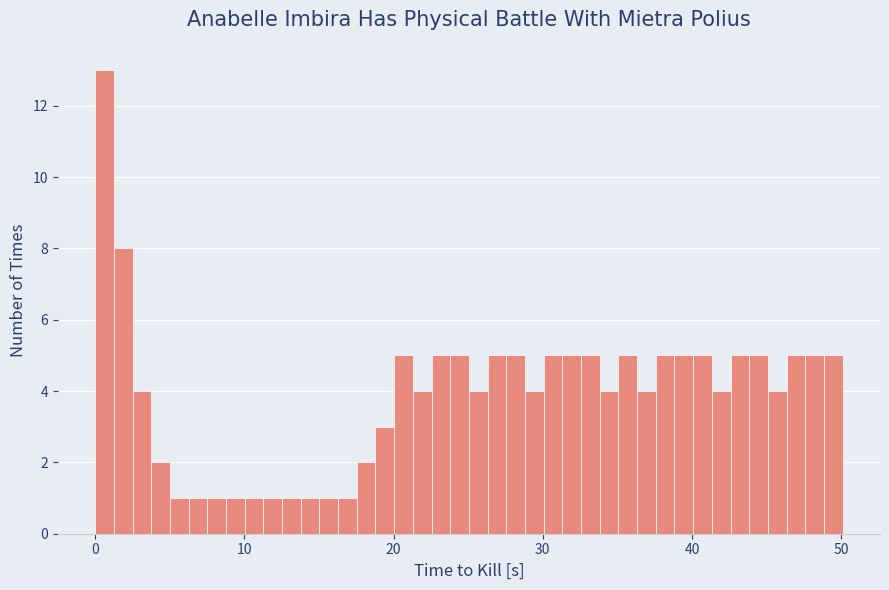

Read against the x-axis, roughly where is the centre of the tallest bar?

1